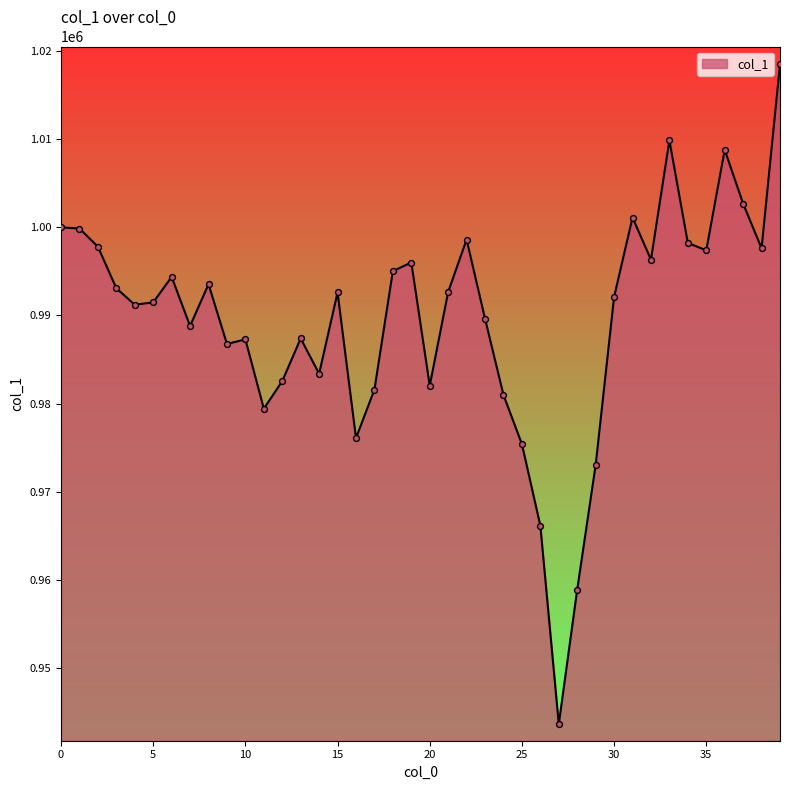

What is the smallest value displayed?

943606.9